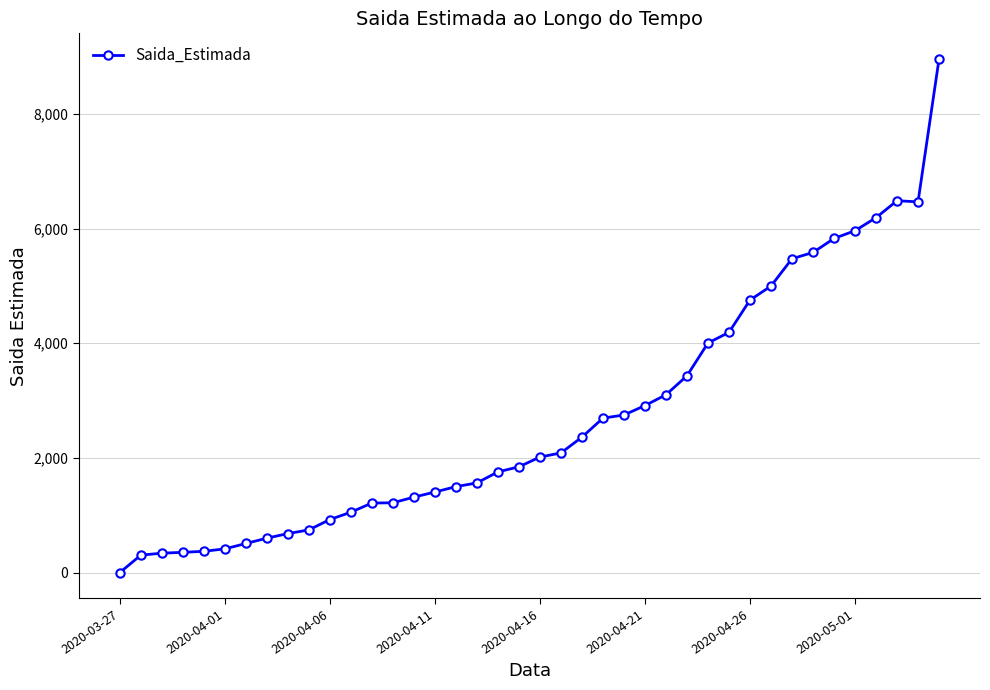

What is the maximum value shown in the chart?

8959